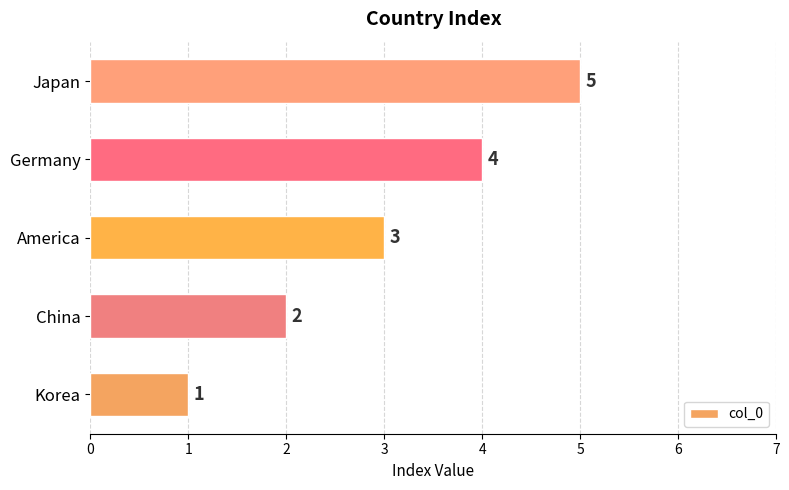

List the labels in order of value, smallest first.

Korea, China, America, Germany, Japan